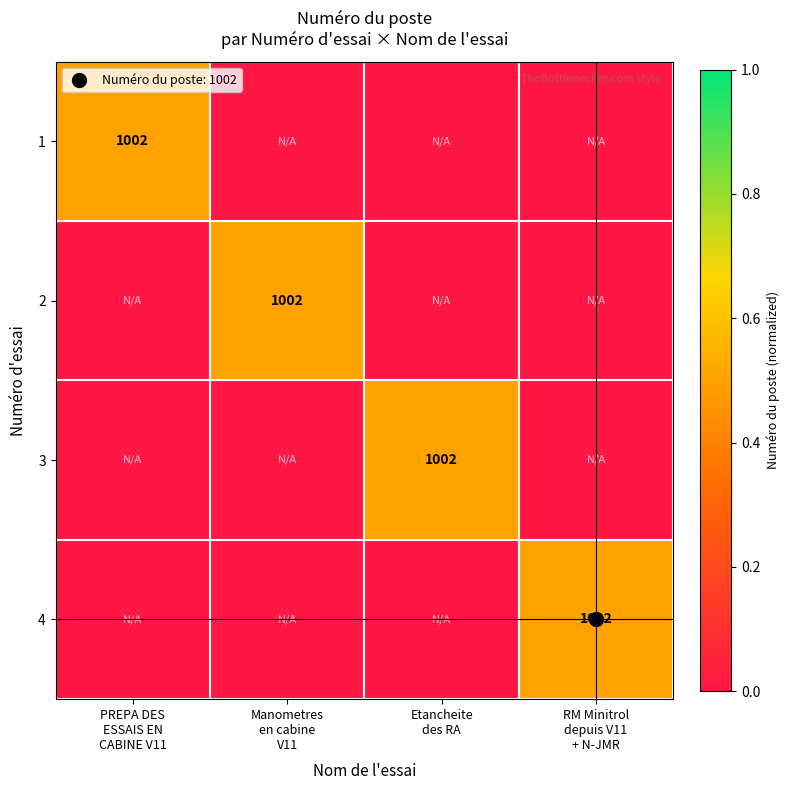

Rank the series at PREPA DES ESSAIS EN CABINE V11 from highest to lowest value.

1, 2, 3, 4